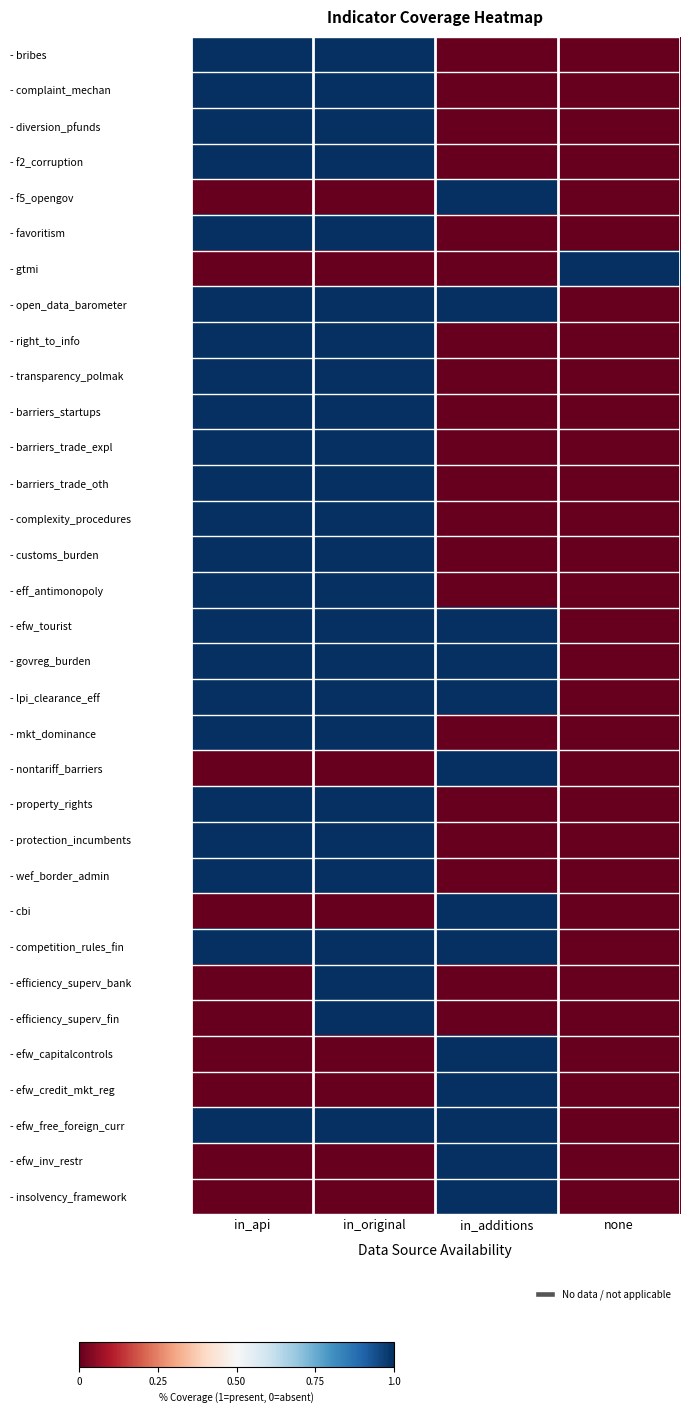

Reading left to right, what are all the values shown in this chart?

- bribes: in_api=1	in_original=1	in_additions=0	none=0
- complaint_mechan: in_api=1	in_original=1	in_additions=0	none=0
- diversion_pfunds: in_api=1	in_original=1	in_additions=0	none=0
- f2_corruption: in_api=1	in_original=1	in_additions=0	none=0
- f5_opengov: in_api=0	in_original=0	in_additions=1	none=0
- favoritism: in_api=1	in_original=1	in_additions=0	none=0
- gtmi: in_api=0	in_original=0	in_additions=0	none=1
- open_data_barometer: in_api=1	in_original=1	in_additions=1	none=0
- right_to_info: in_api=1	in_original=1	in_additions=0	none=0
- transparency_polmak: in_api=1	in_original=1	in_additions=0	none=0
- barriers_startups: in_api=1	in_original=1	in_additions=0	none=0
- barriers_trade_expl: in_api=1	in_original=1	in_additions=0	none=0
- barriers_trade_oth: in_api=1	in_original=1	in_additions=0	none=0
- complexity_procedures: in_api=1	in_original=1	in_additions=0	none=0
- customs_burden: in_api=1	in_original=1	in_additions=0	none=0
- eff_antimonopoly: in_api=1	in_original=1	in_additions=0	none=0
- efw_tourist: in_api=1	in_original=1	in_additions=1	none=0
- govreg_burden: in_api=1	in_original=1	in_additions=1	none=0
- lpi_clearance_eff: in_api=1	in_original=1	in_additions=1	none=0
- mkt_dominance: in_api=1	in_original=1	in_additions=0	none=0
- nontariff_barriers: in_api=0	in_original=0	in_additions=1	none=0
- property_rights: in_api=1	in_original=1	in_additions=0	none=0
- protection_incumbents: in_api=1	in_original=1	in_additions=0	none=0
- wef_border_admin: in_api=1	in_original=1	in_additions=0	none=0
- cbi: in_api=0	in_original=0	in_additions=1	none=0
- competition_rules_fin: in_api=1	in_original=1	in_additions=1	none=0
- efficiency_superv_bank: in_api=0	in_original=1	in_additions=0	none=0
- efficiency_superv_fin: in_api=0	in_original=1	in_additions=0	none=0
- efw_capitalcontrols: in_api=0	in_original=0	in_additions=1	none=0
- efw_credit_mkt_reg: in_api=0	in_original=0	in_additions=1	none=0
- efw_free_foreign_curr: in_api=1	in_original=1	in_additions=1	none=0
- efw_inv_restr: in_api=0	in_original=0	in_additions=1	none=0
- insolvency_framework: in_api=0	in_original=0	in_additions=1	none=0